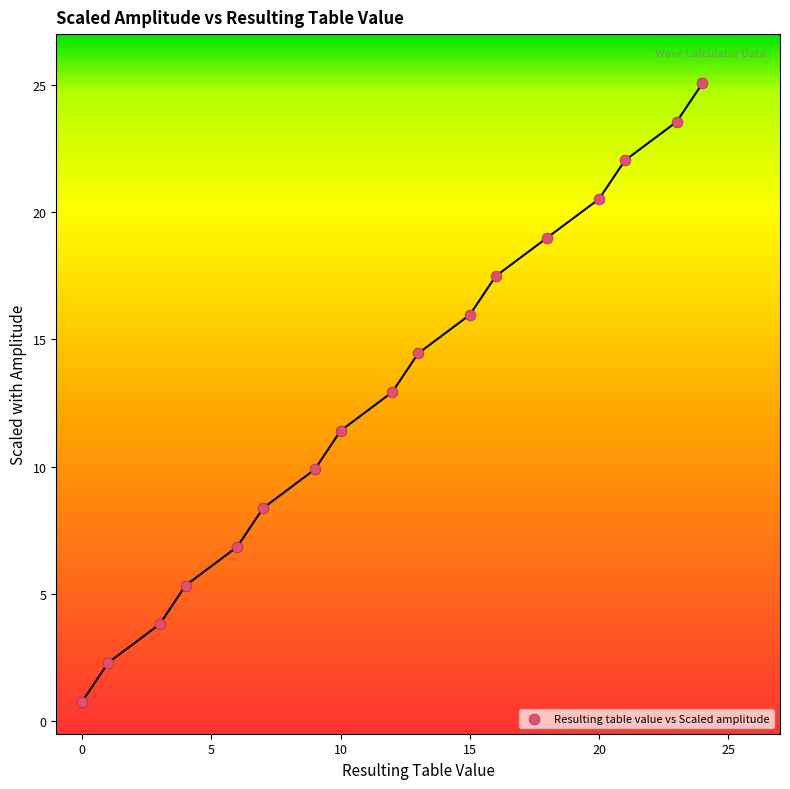

What is the range of X values (max minus min)?

24.0